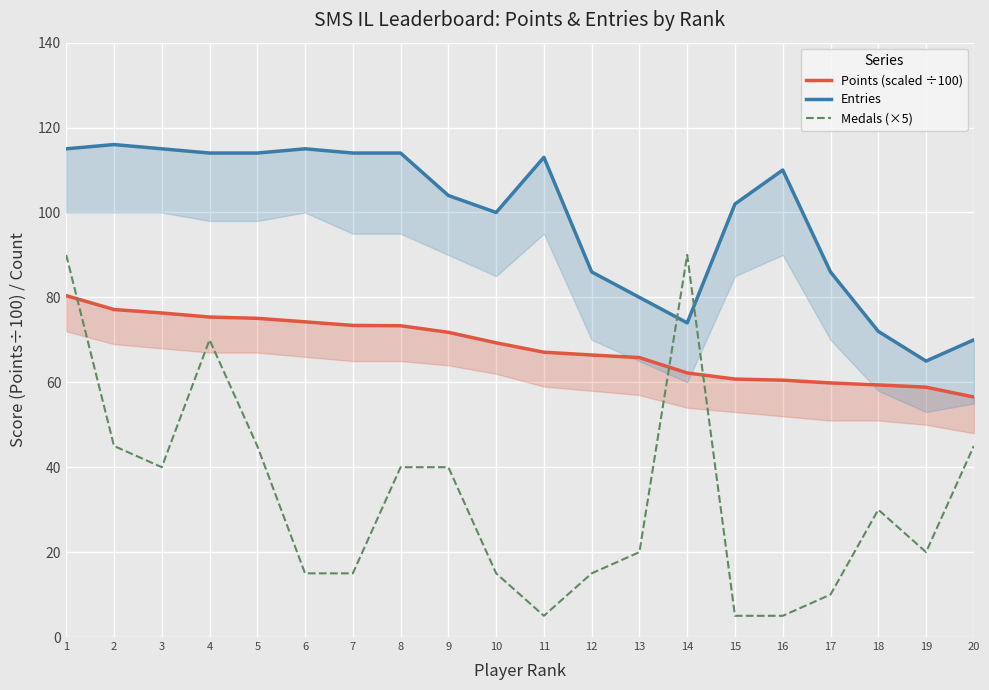

Read the Points (scaled ÷100) value at 13.

65.8